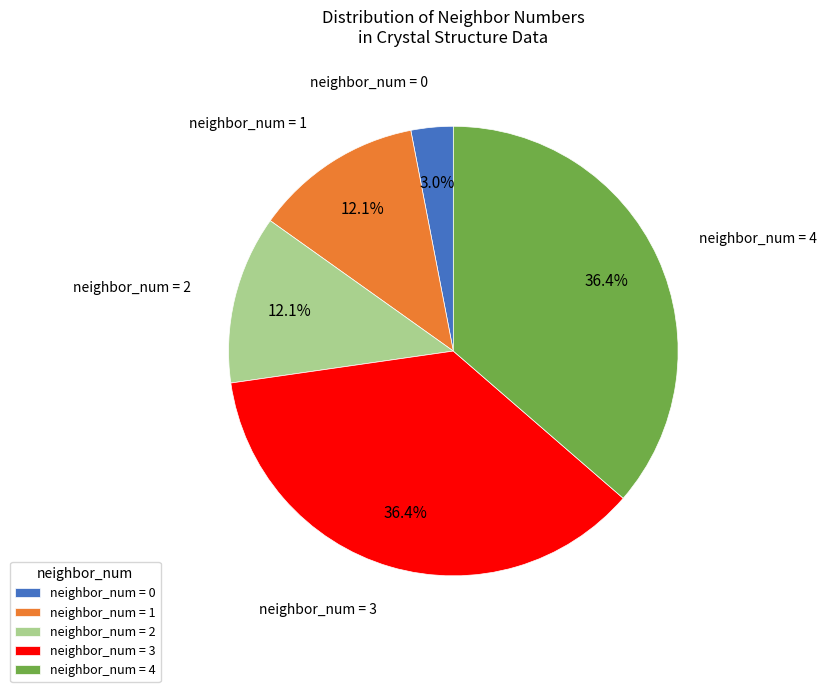

Which slice is the smallest?

neighbor_num = 0